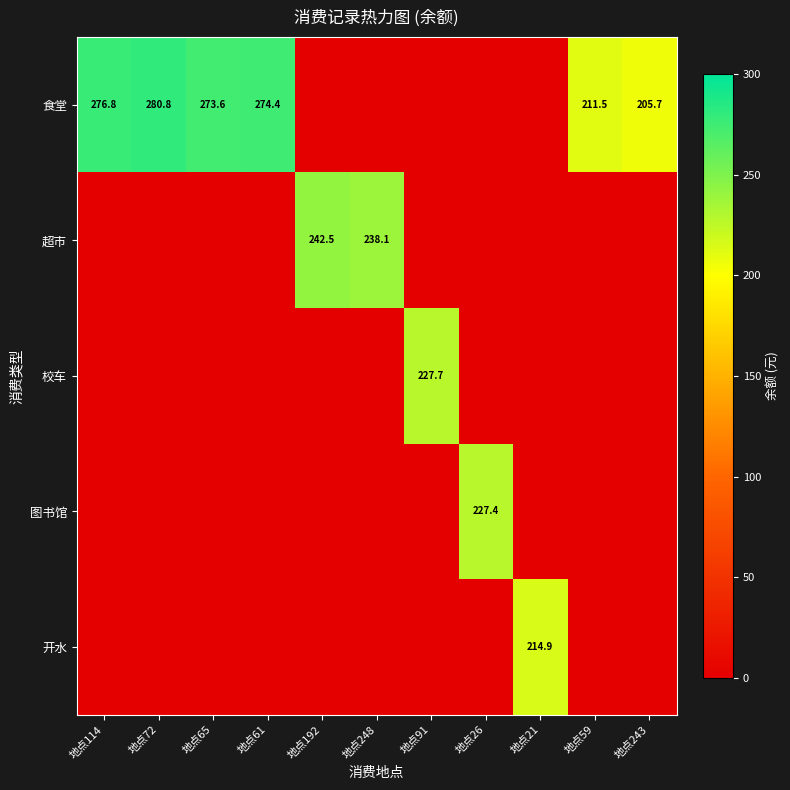

The 校车 series shows 227.7 at 地点91. True or false?

True